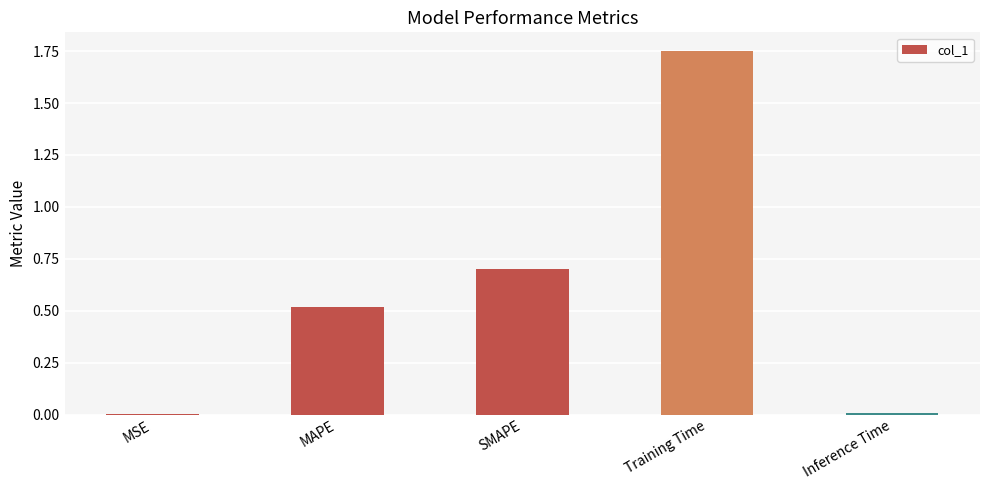

True or false: the data shows 0.8 at Training Time.

False